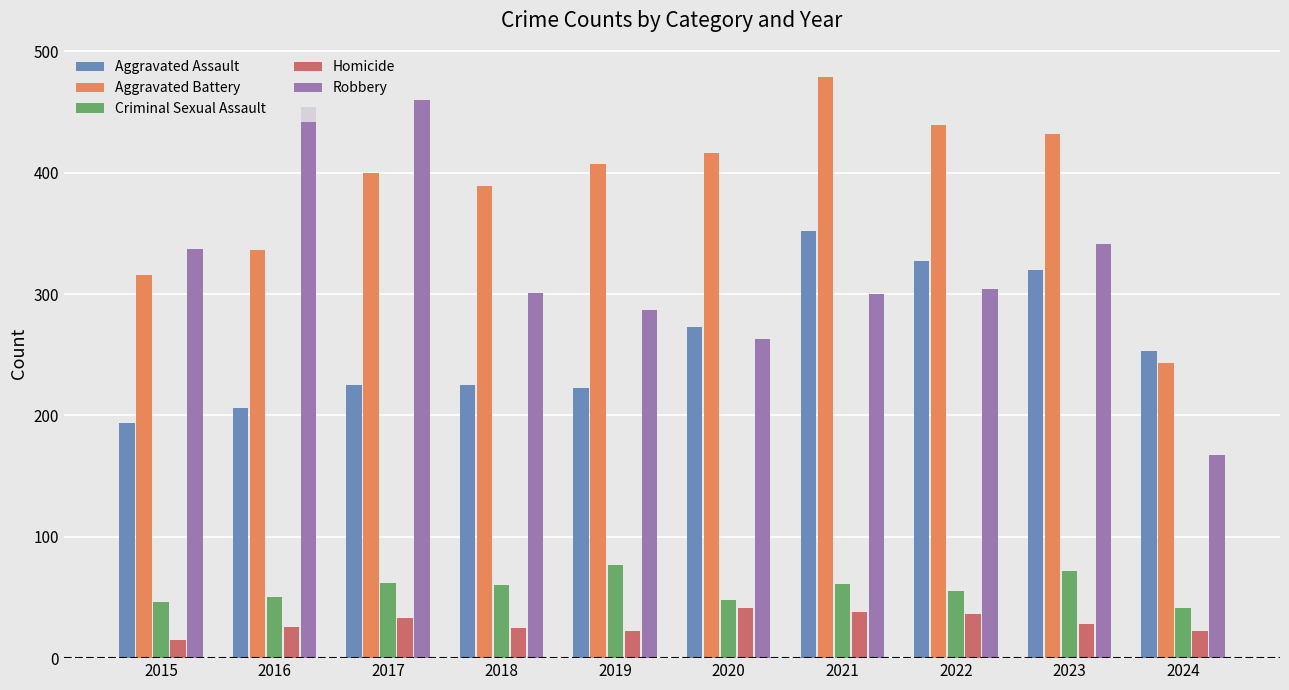

What is the minimum value shown in the chart?

15